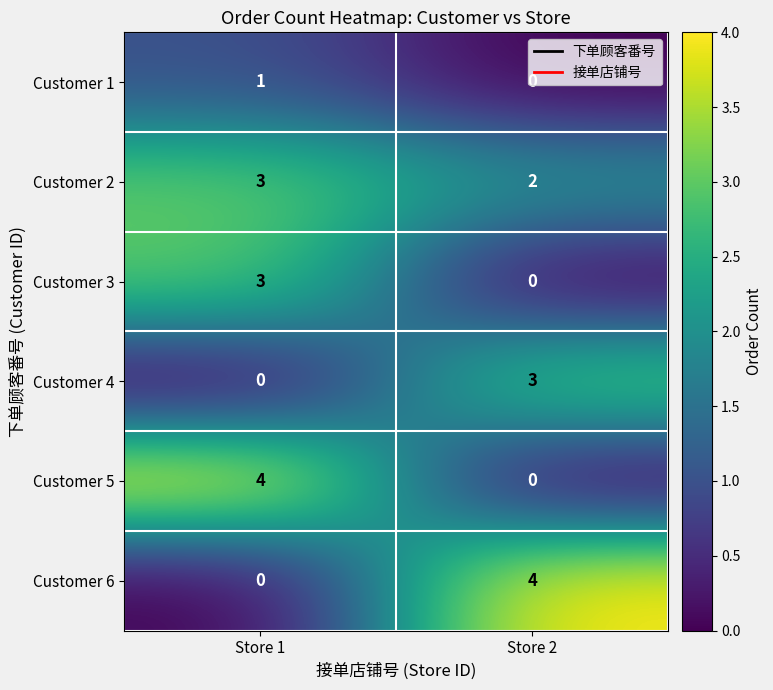

True or false: Customer 2 has a value of 4 at Store 1.

False